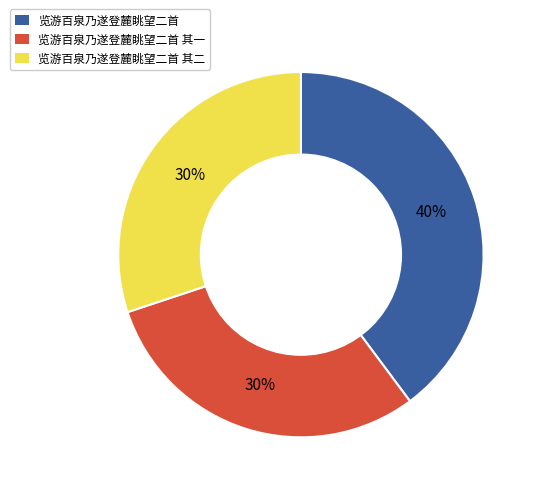

True or false: 览游百泉乃遂登麓眺望二首 其一 accounts for 43% of the total.

False